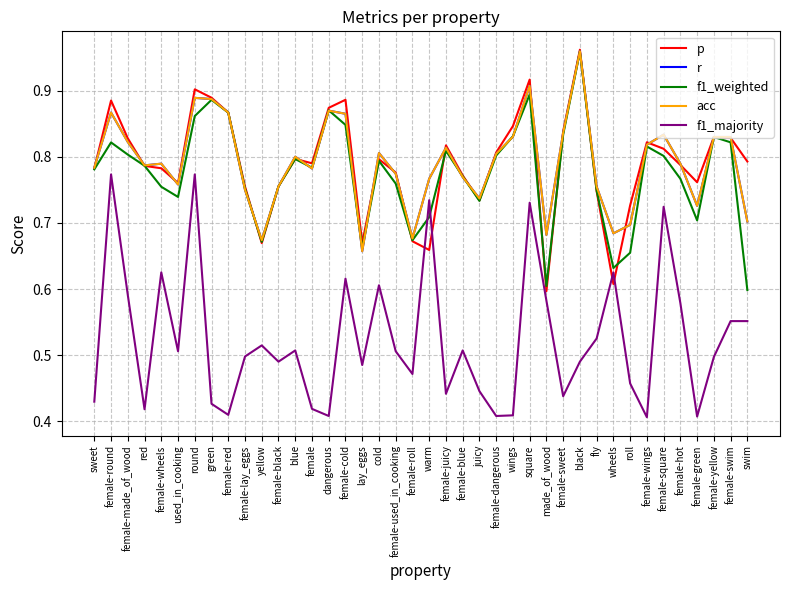

What is the sum of all f1_weighted values?

31.0